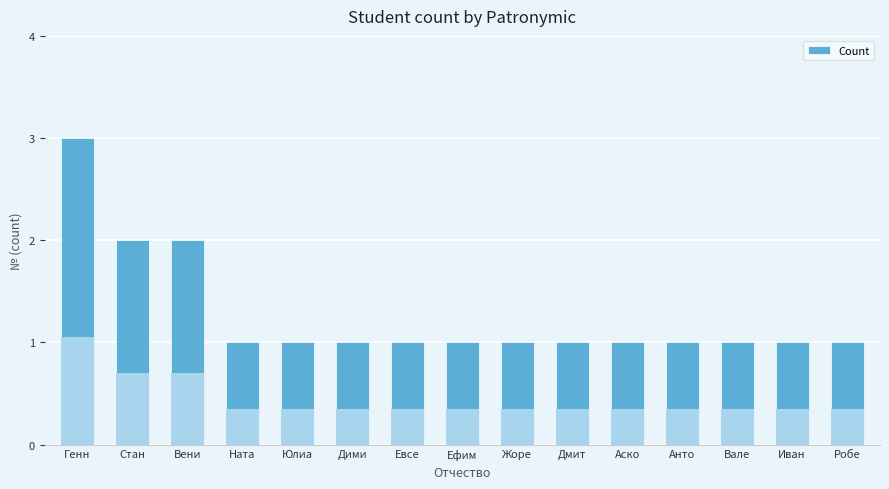

Are the bars grouped side by side (vs. stacked)?

No